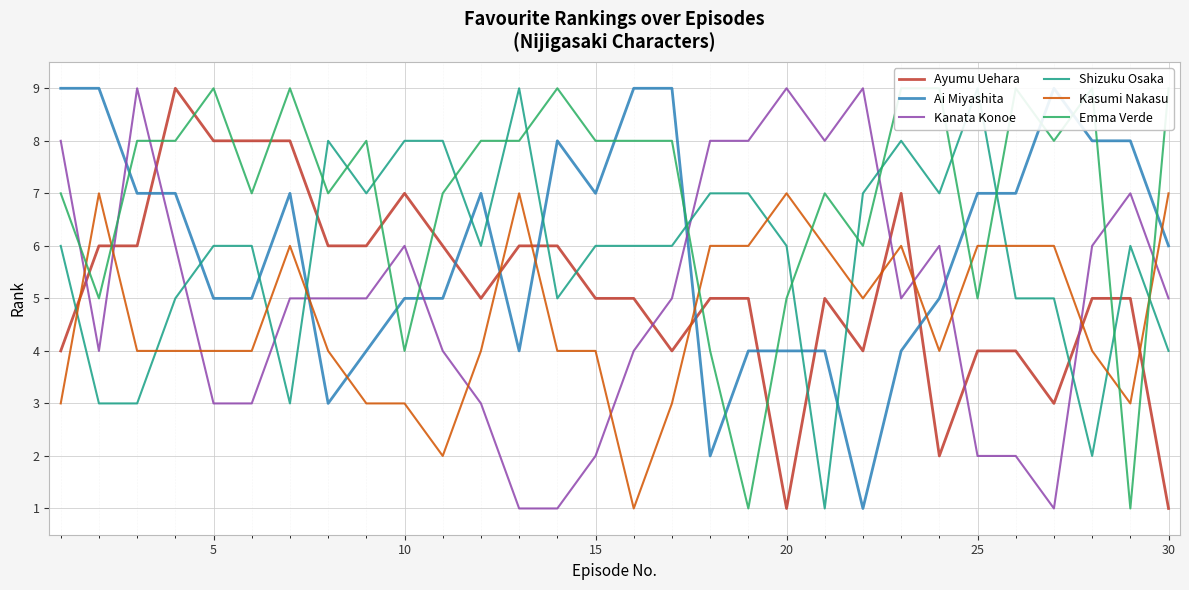

What are all the series names shown in the legend?

Ayumu Uehara, Ai Miyashita, Kanata Konoe, Shizuku Osaka, Kasumi Nakasu, Emma Verde